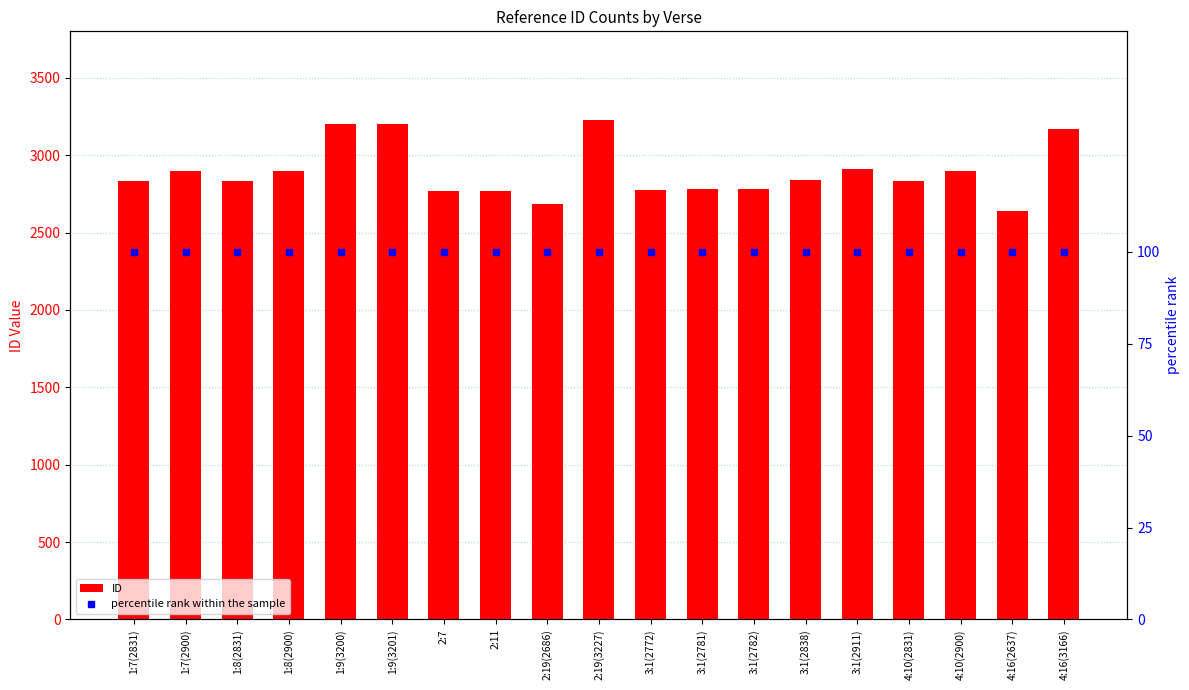

What is the highest value of the ID series?

3227